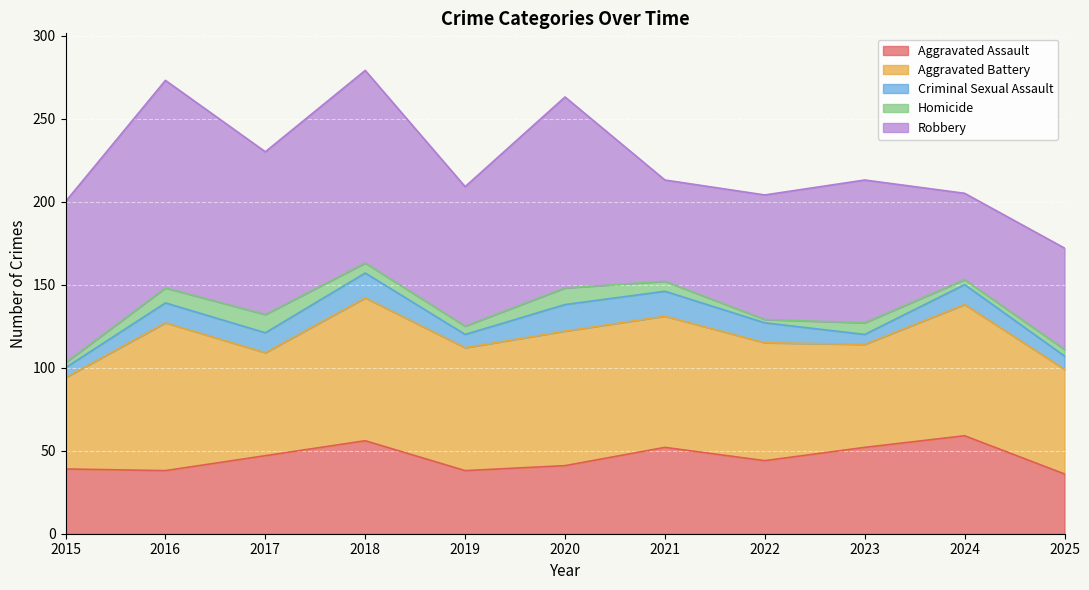

Reading left to right, list all the values displayed in this chart.

Aggravated Assault: 2015=39	2016=38	2017=47	2018=56	2019=38	2020=41	2021=52	2022=44	2023=52	2024=59	2025=36
Aggravated Battery: 2015=55	2016=89	2017=62	2018=86	2019=74	2020=81	2021=79	2022=71	2023=62	2024=79	2025=63
Criminal Sexual Assault: 2015=6	2016=12	2017=12	2018=15	2019=8	2020=16	2021=15	2022=12	2023=6	2024=12	2025=8
Homicide: 2015=3	2016=9	2017=11	2018=6	2019=5	2020=10	2021=6	2022=2	2023=7	2024=3	2025=4
Robbery: 2015=97	2016=125	2017=98	2018=116	2019=84	2020=115	2021=61	2022=75	2023=86	2024=52	2025=61